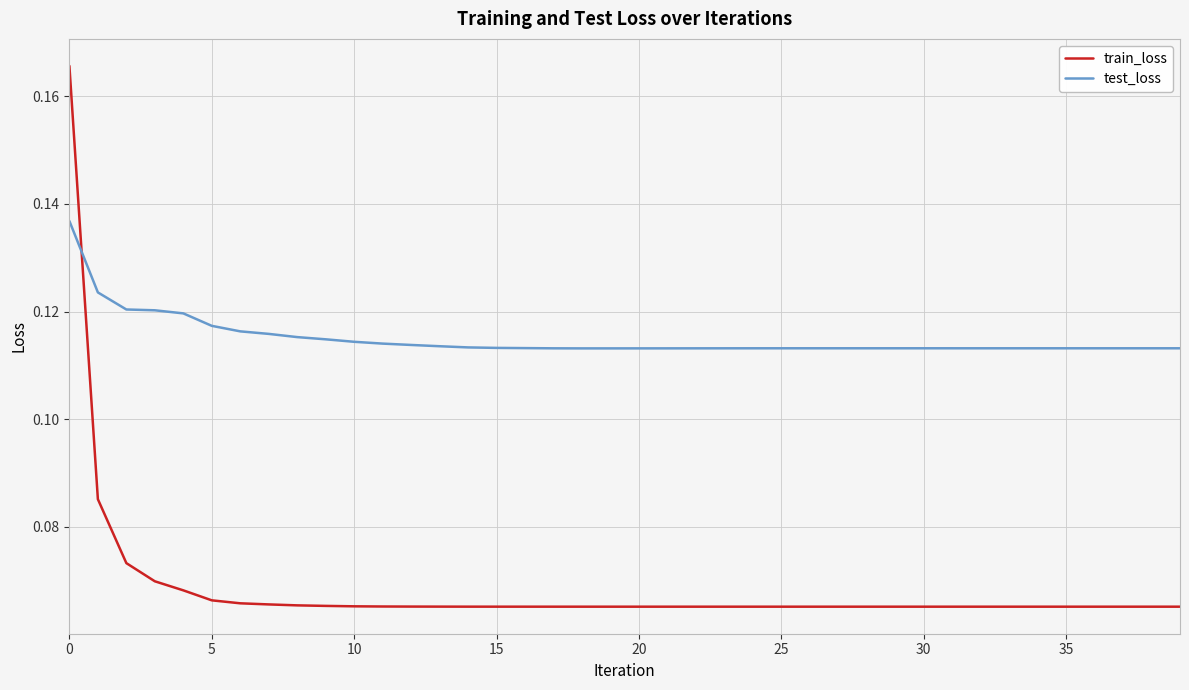

Which series has the largest total across all categories?

test_loss